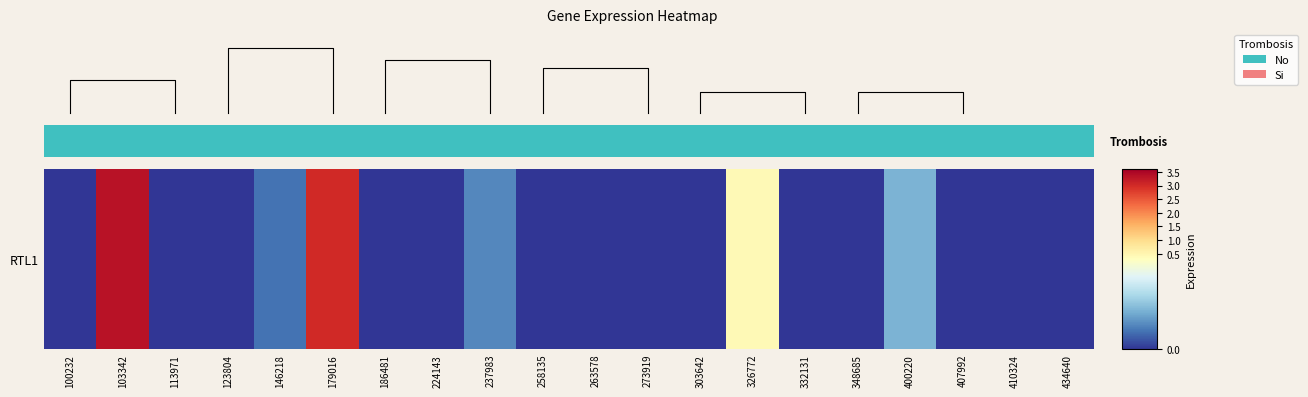

The value at 410324 is -1.0. True or false?

False